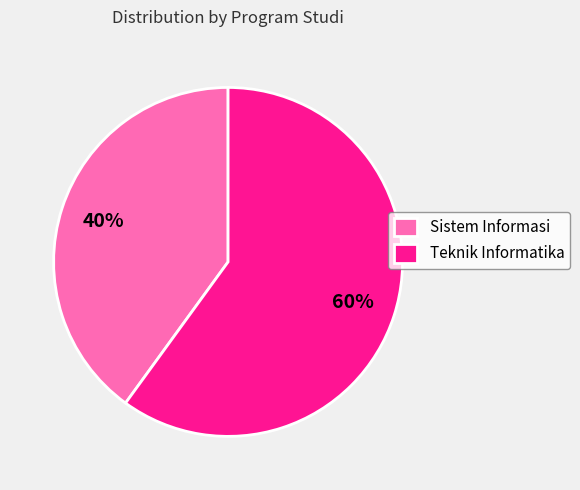

To the nearest percent, what is the average slice percentage?

50%